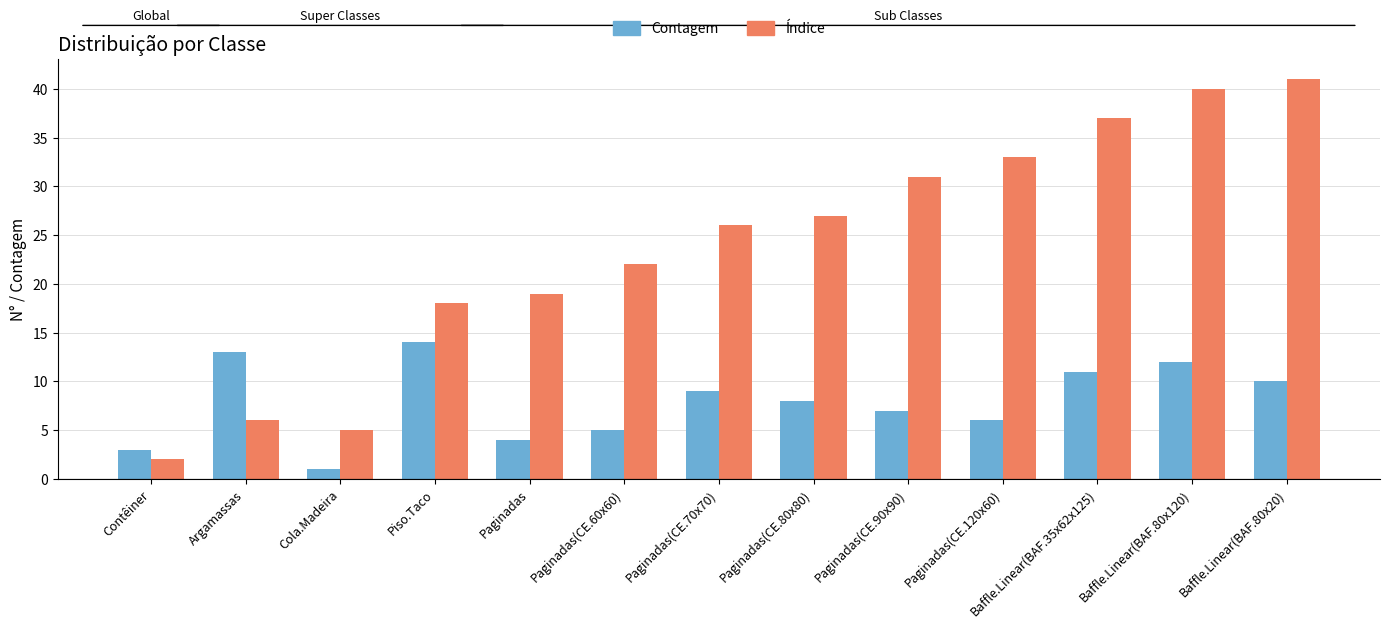

Which series has the largest total across all categories?

Índice